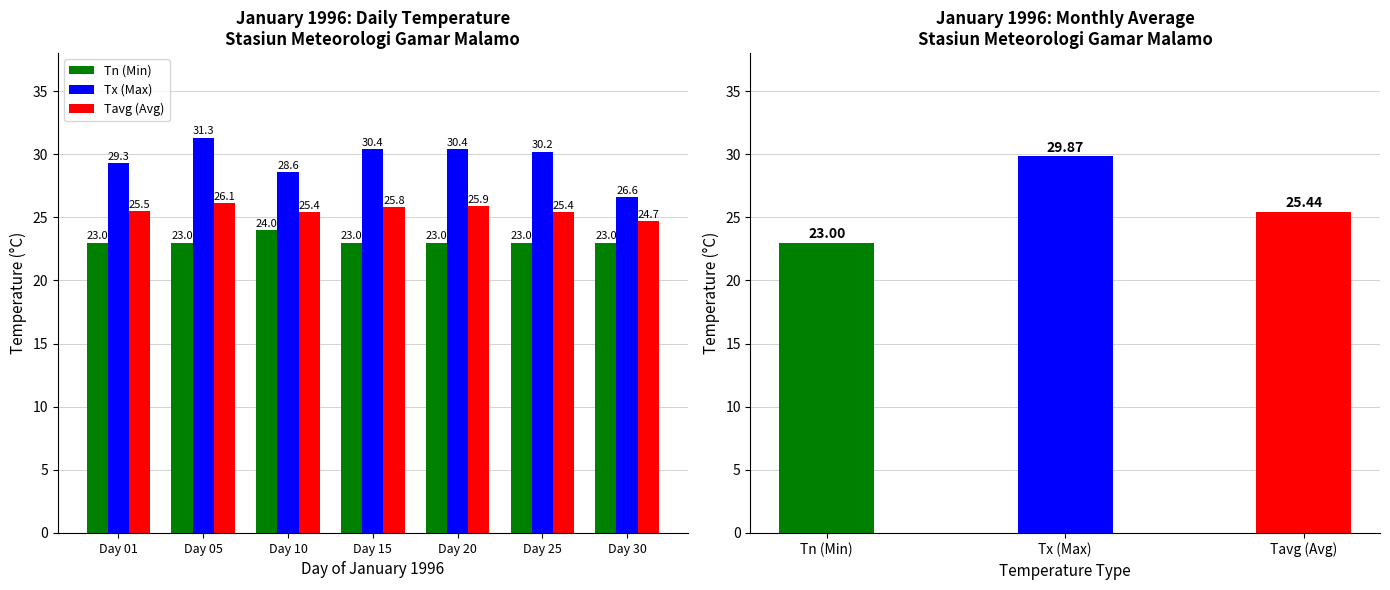

What is the greatest value displayed?

31.3